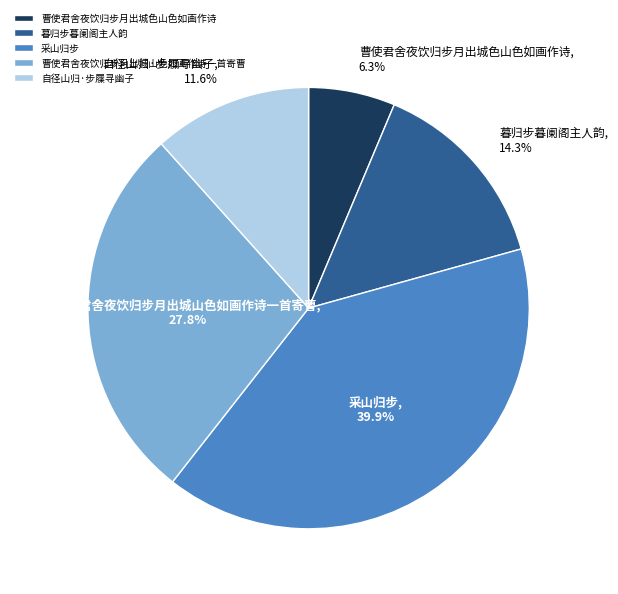

Rank the categories by value from highest to lowest.

采山归步, 曹使君舍夜饮归步月出城山色如画作诗一首寄曹, 暮归步暮阑阁主人韵, 自径山归·步屧寻幽子, 曹使君舍夜饮归步月出城色山色如画作诗